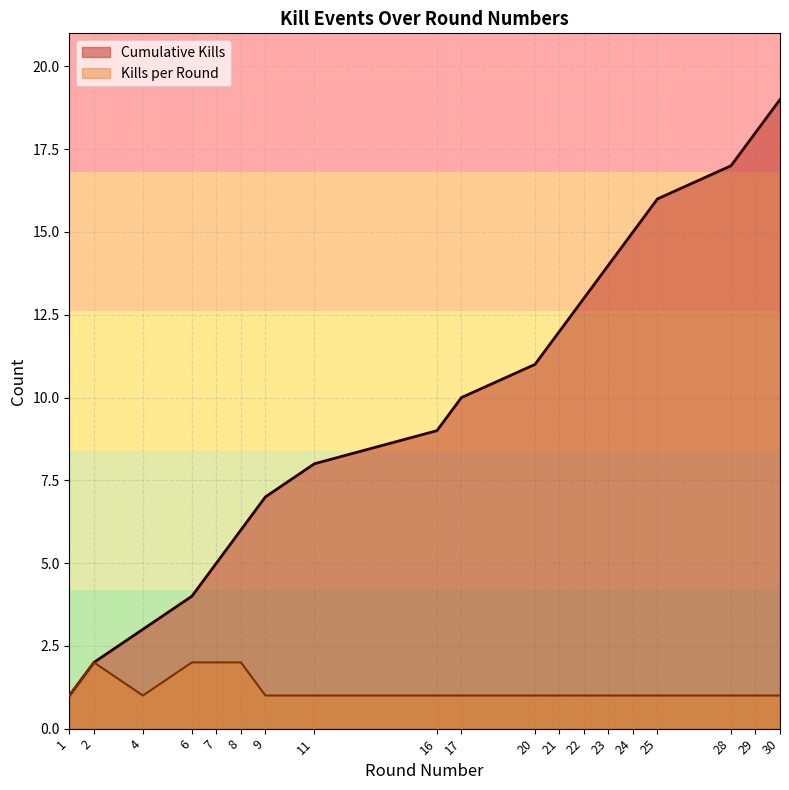

At which label does Cumulative Kills first exceed 10?

20